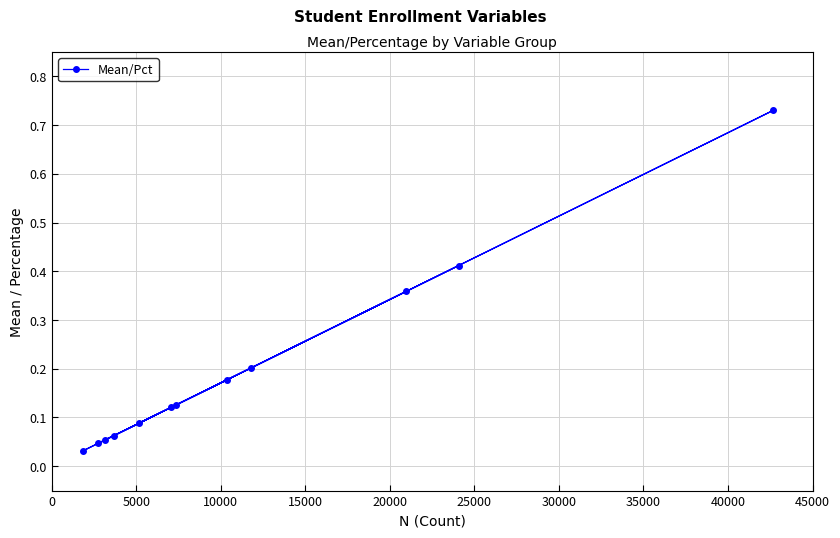

Does the chart display data point markers on the line(s)?

Yes